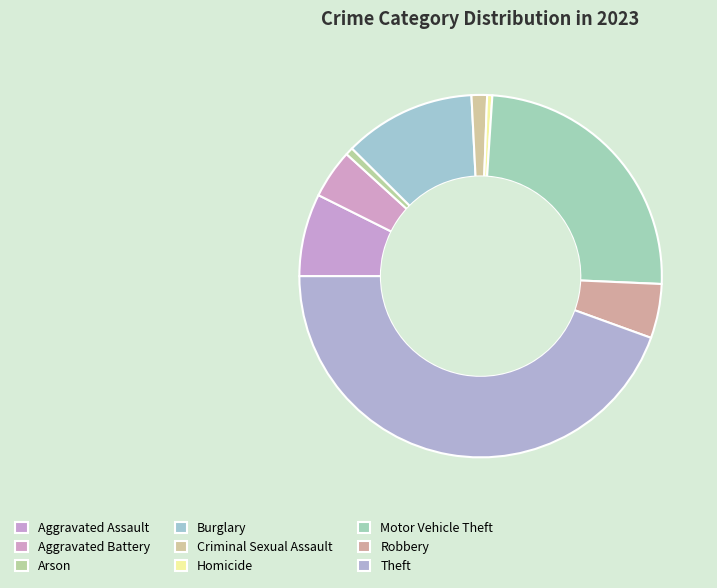

Between Homicide and Aggravated Battery, which is larger?

Aggravated Battery